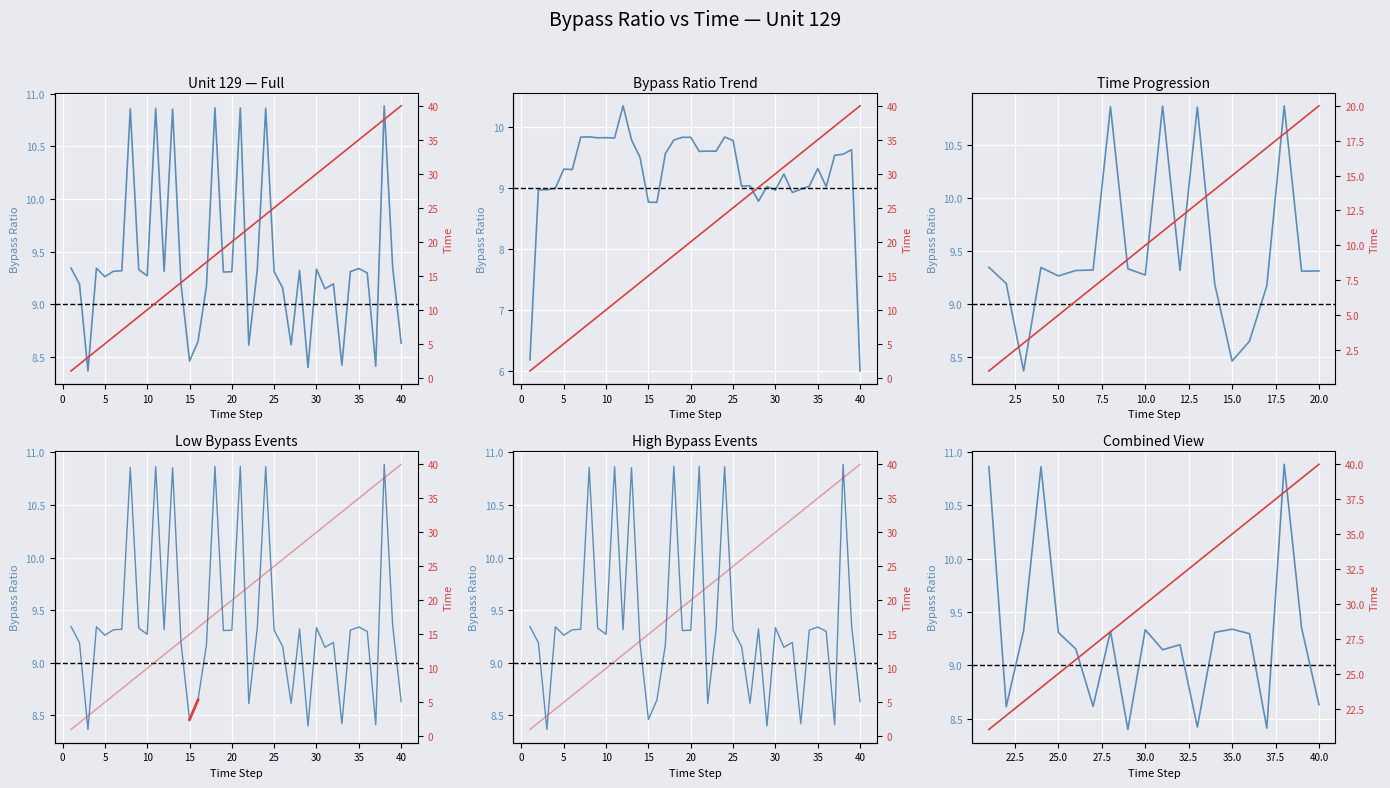

What is the minimum value shown in the chart?

1.0